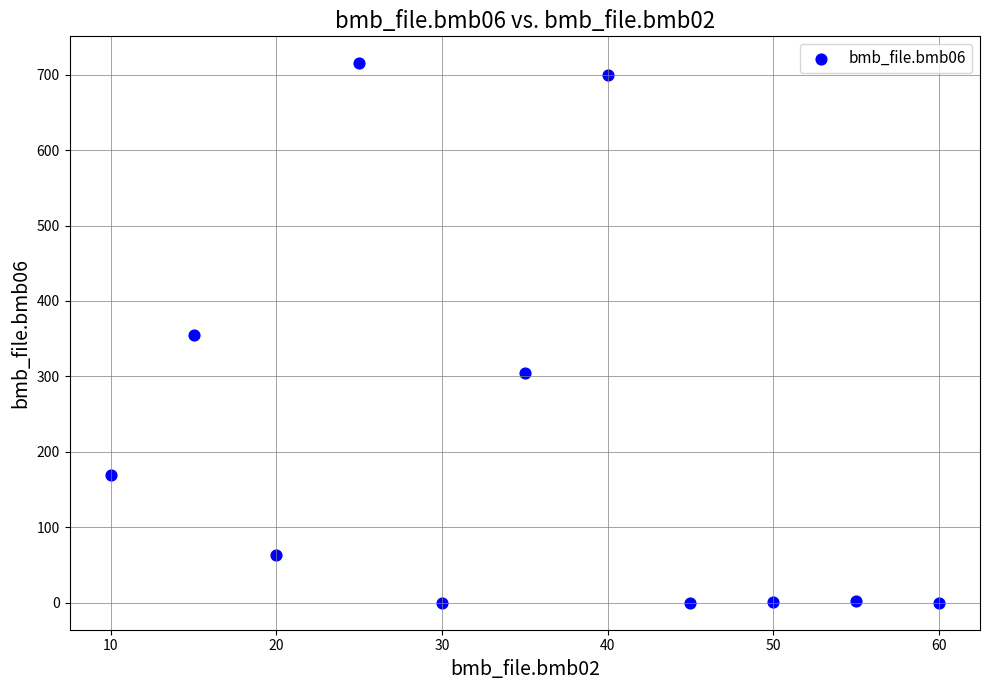

What is the range of Y values (max minus min)?

715.0